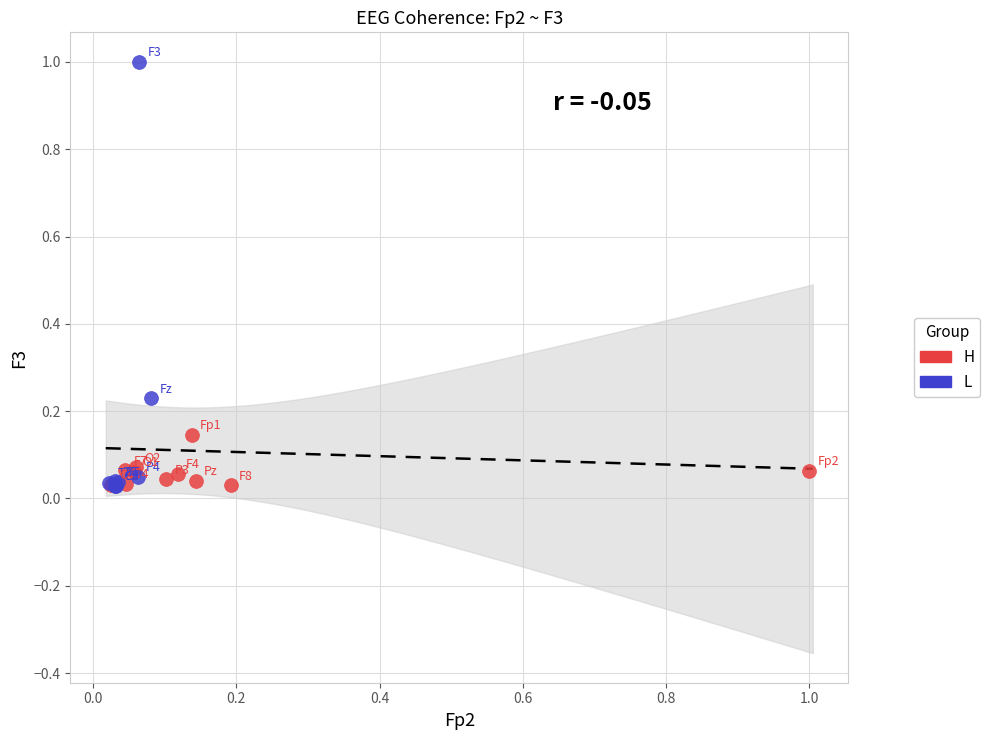

Which series reaches the maximum Y coordinate?

L